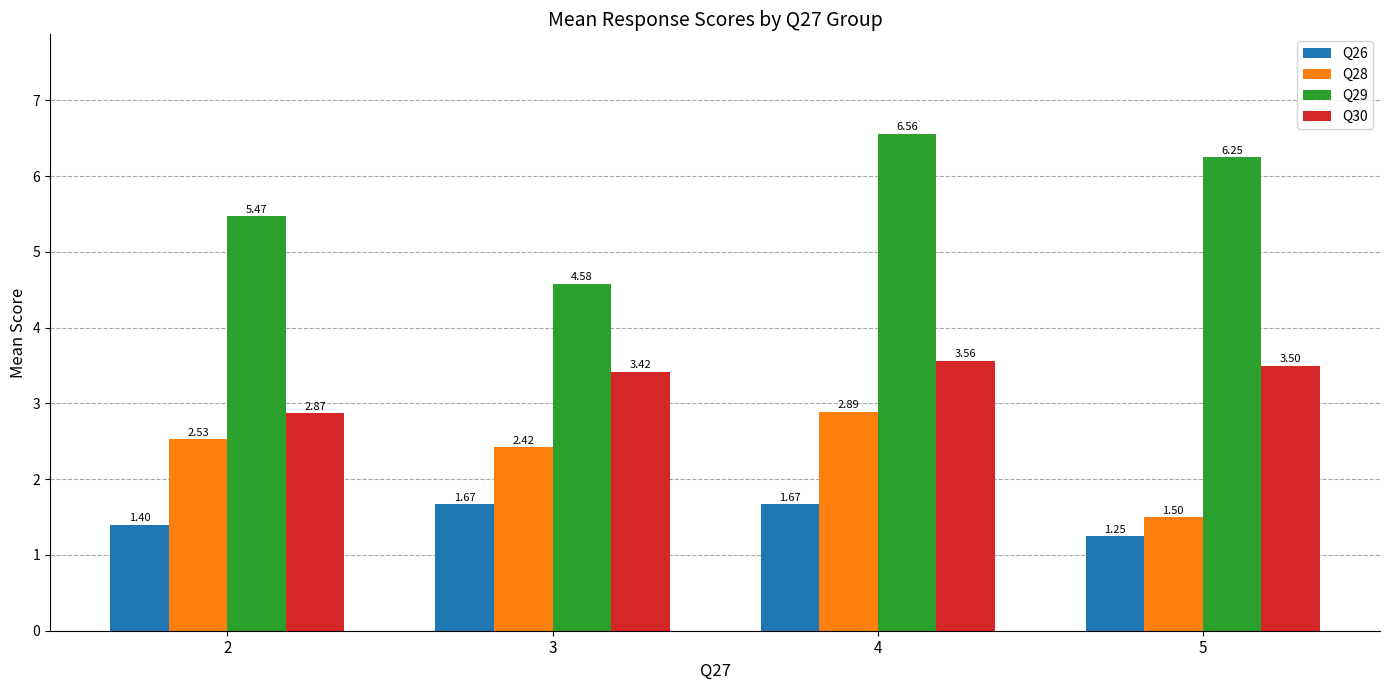

How many bars are there in total?

16